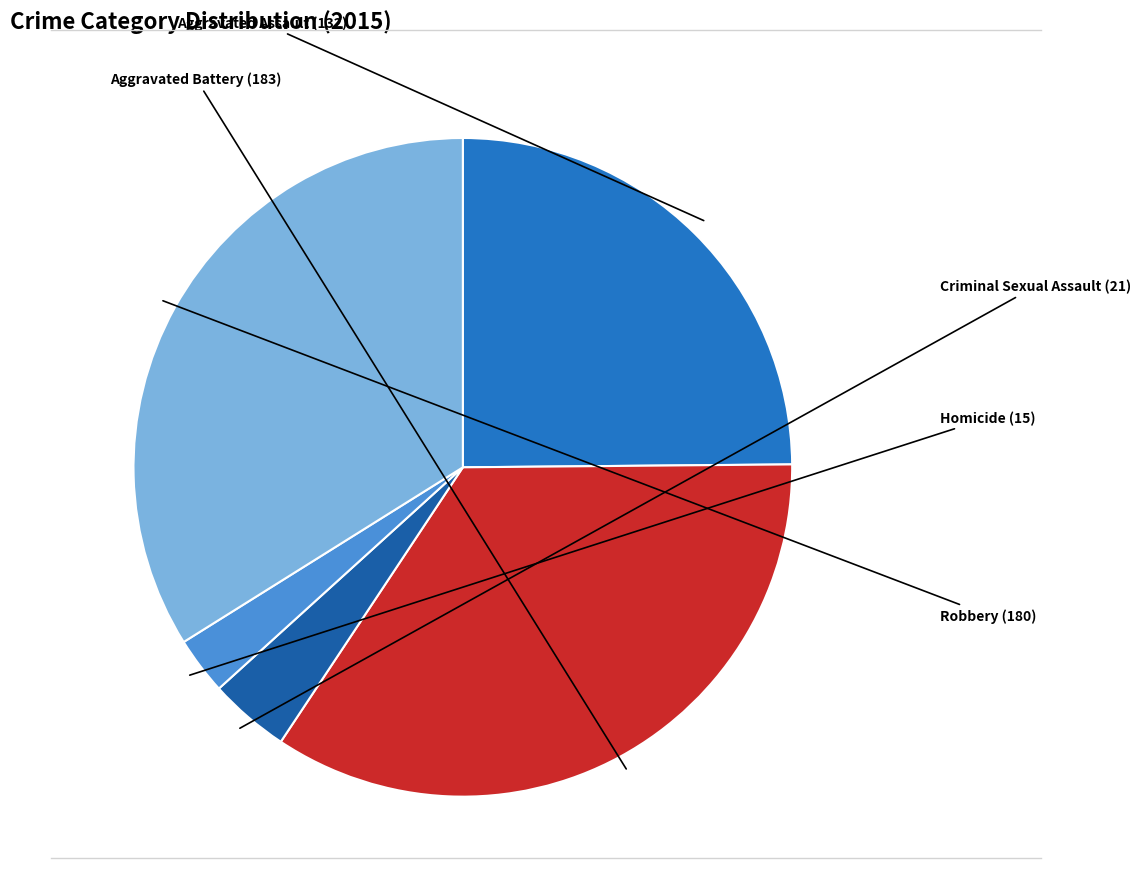

Does Criminal Sexual Assault represent more than half of the total?

No